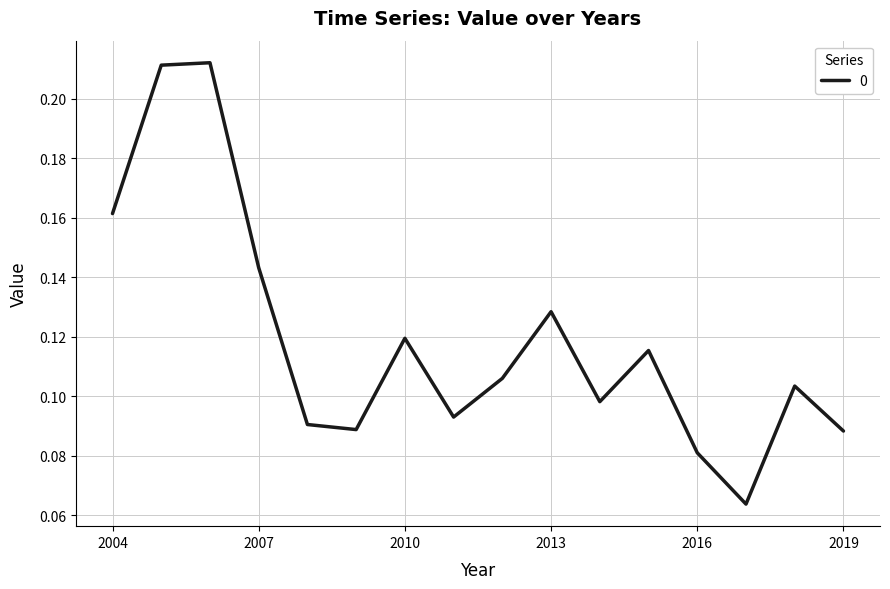

How many lines are shown in the chart?

1